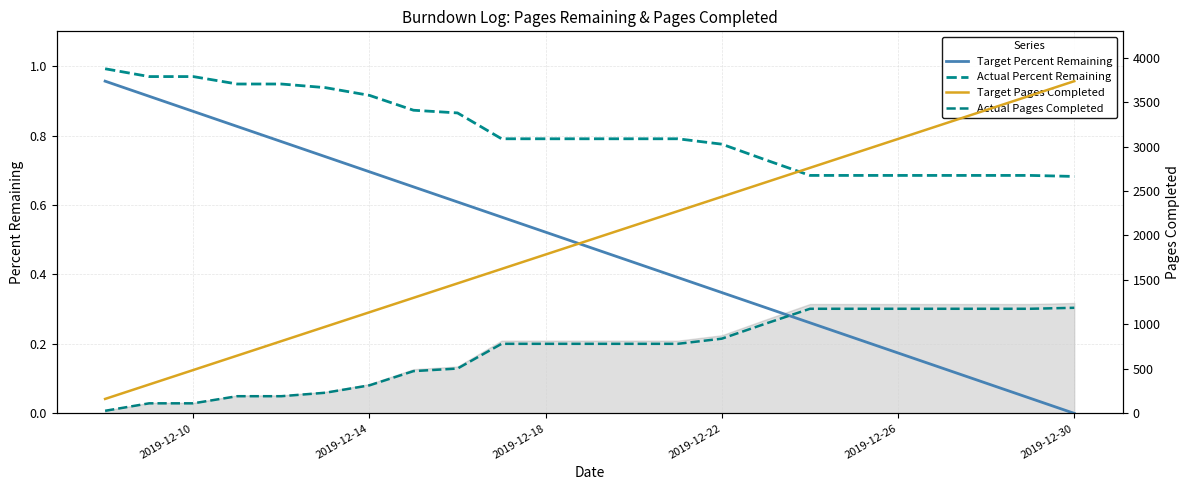

True or false: Target Pages Completed has more than 2 interior local peaks.

False